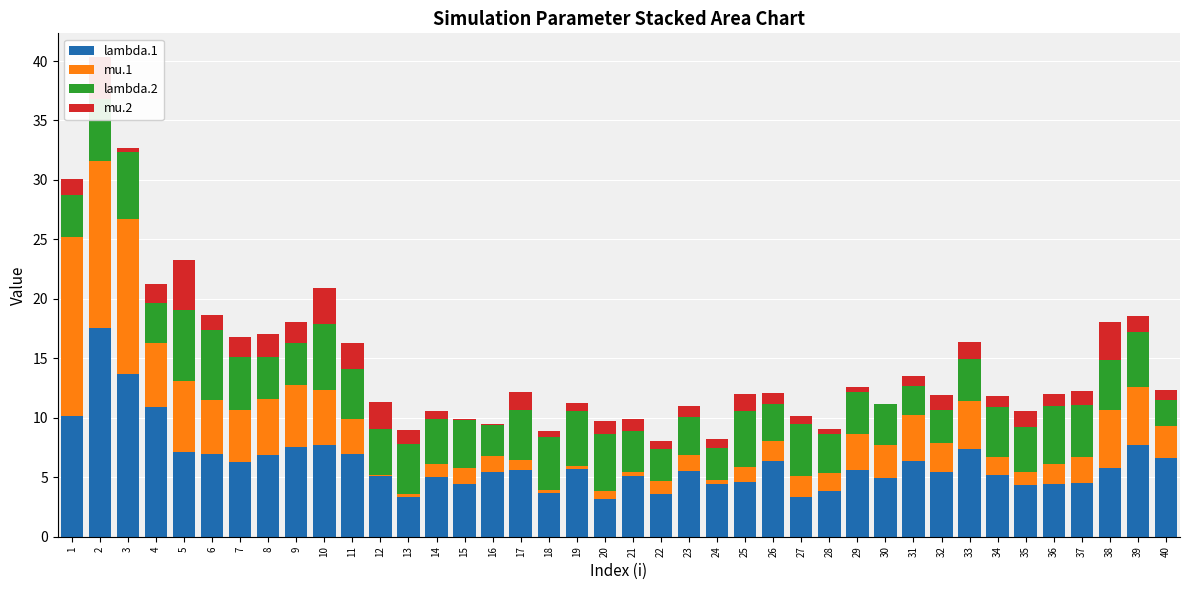

The value of lambda.1 at 21 is 7.4. True or false?

False